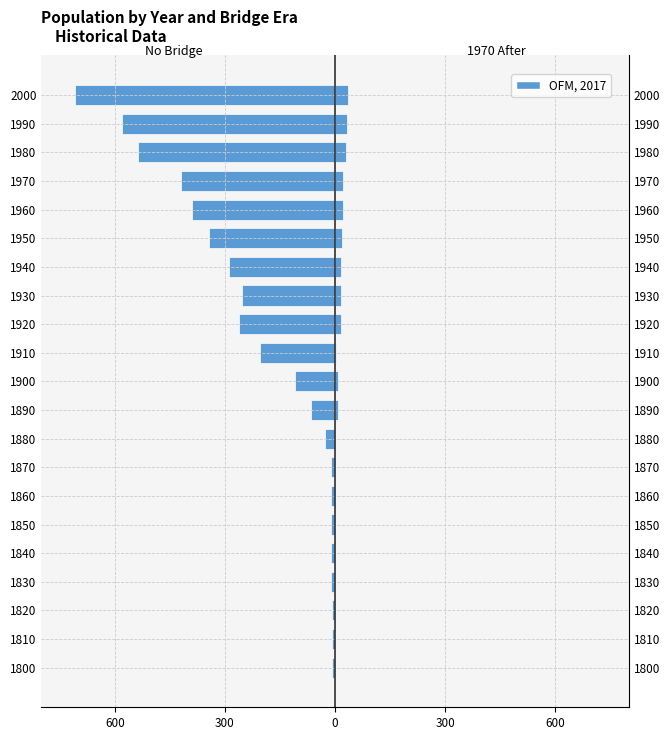

At how many categories does at least one series exceed -320?

21